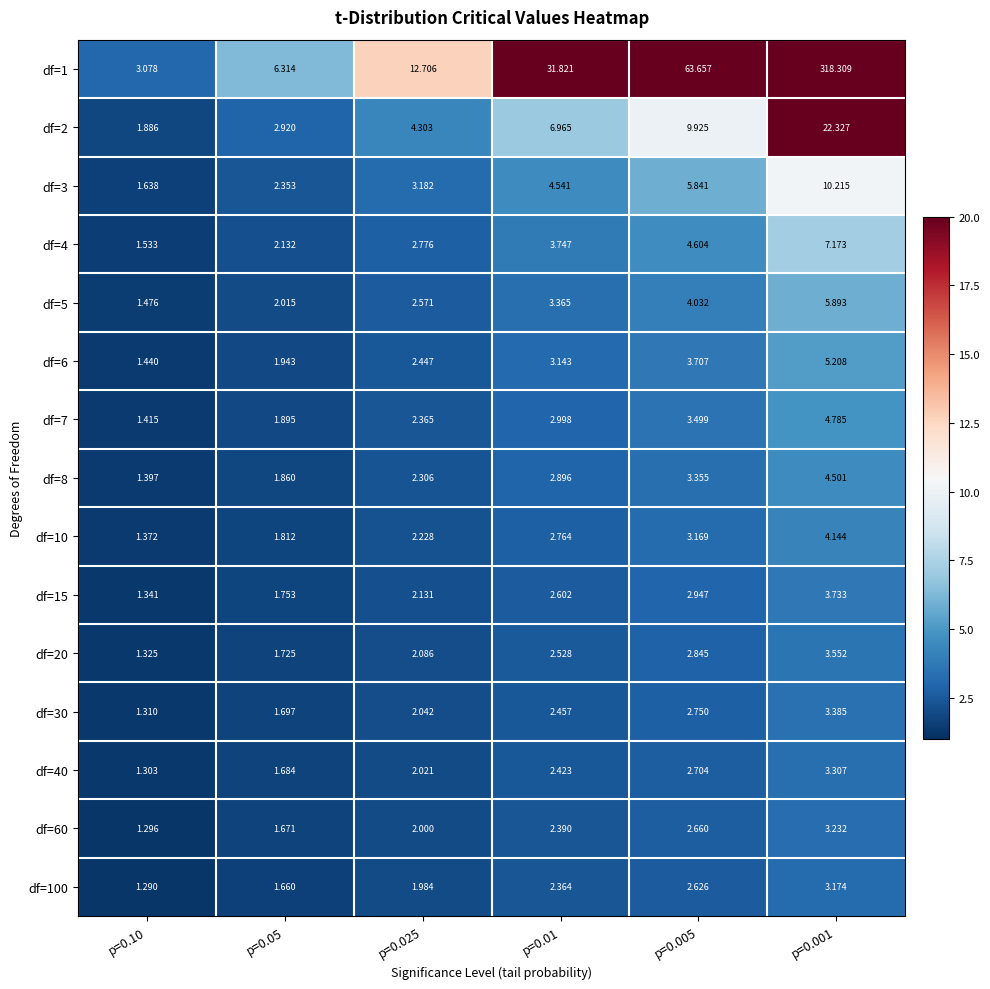

How many values in the df=20 series exceed 2?

4